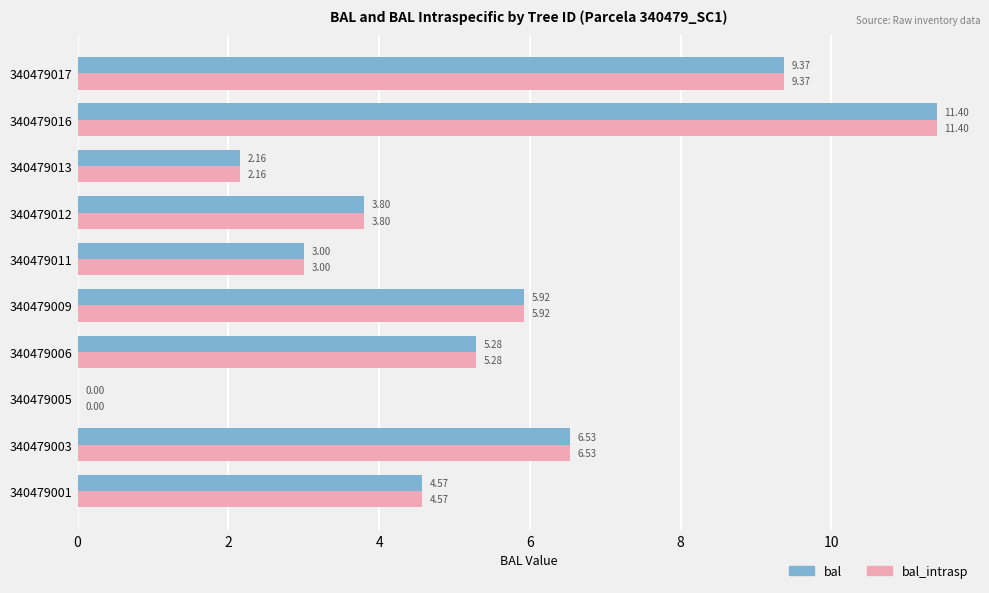

What is the average value of the bal series?

5.2